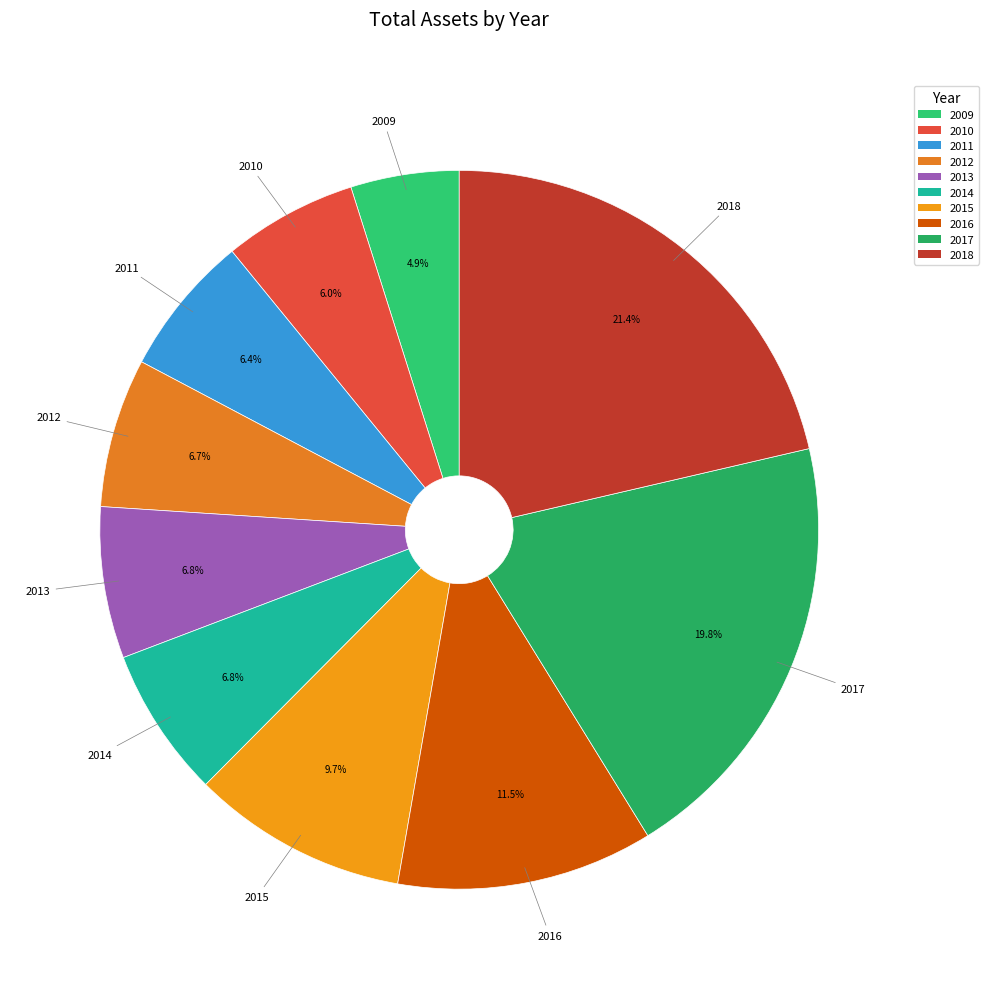

Does any single category account for the majority?

No